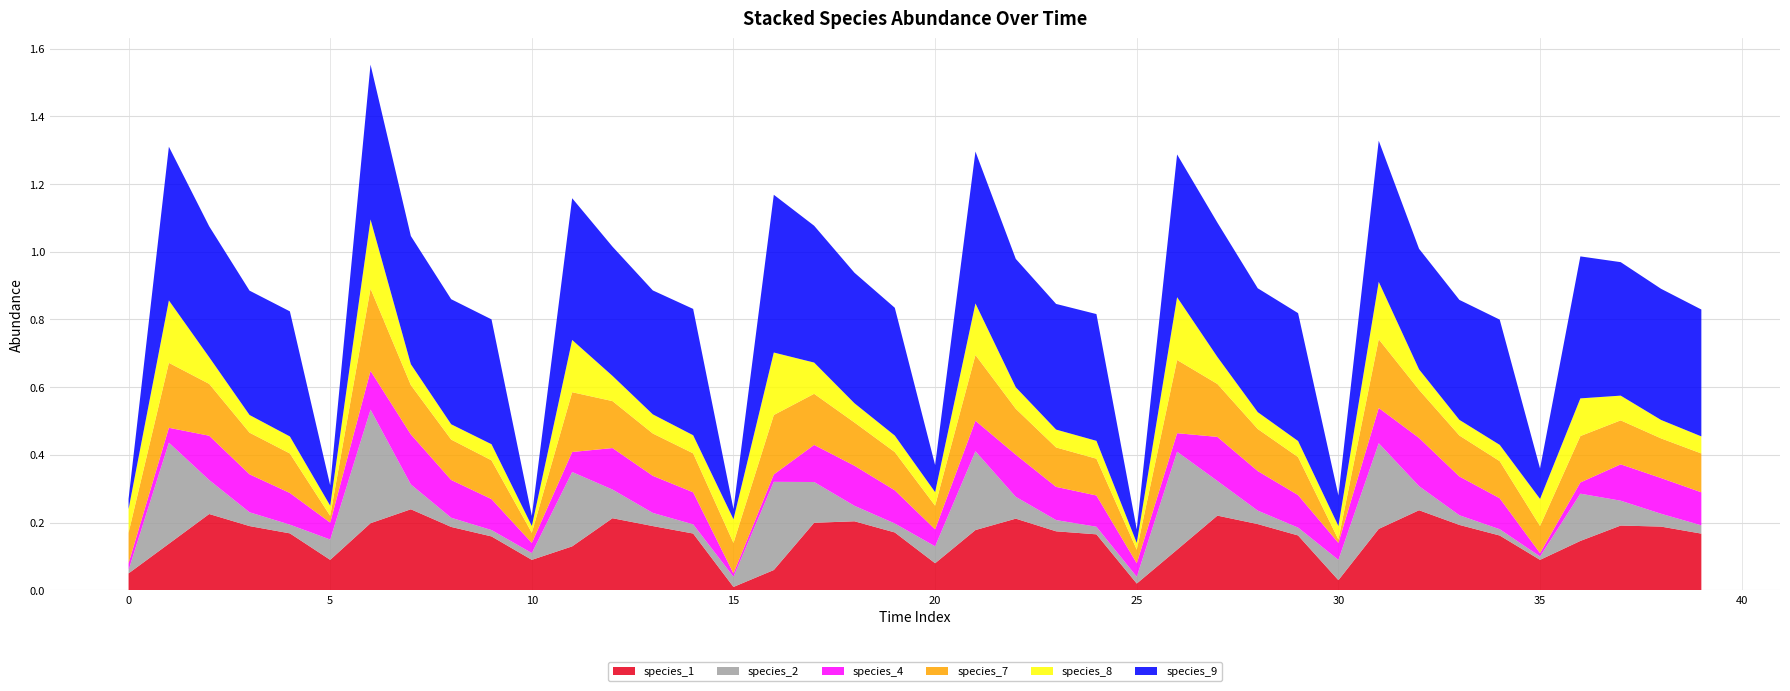

Reading left to right, extract all data points from this chart.

species_1: 0.1	0.1	0.2	0.2	0.2	0.1	0.2	0.2	0.2	0.2	0.1	0.1	0.2	0.2	0.2	0.0	0.1	0.2	0.2	0.2	0.1	0.2	0.2	0.2	0.2	0.0	0.1	0.2	0.2	0.2	0.0	0.2	0.2	0.2	0.2	0.1	0.1	0.2	0.2	0.2
species_2: 0.0	0.3	0.1	0.0	0.0	0.1	0.3	0.1	0.0	0.0	0.0	0.2	0.1	0.0	0.0	0.0	0.3	0.1	0.0	0.0	0.1	0.2	0.1	0.0	0.0	0.0	0.3	0.1	0.0	0.0	0.1	0.3	0.1	0.0	0.0	0.0	0.1	0.1	0.0	0.0
species_4: 0.0	0.0	0.1	0.1	0.1	0.1	0.1	0.1	0.1	0.1	0.0	0.1	0.1	0.1	0.1	0.0	0.0	0.1	0.1	0.1	0.1	0.1	0.1	0.1	0.1	0.0	0.1	0.1	0.1	0.1	0.1	0.1	0.1	0.1	0.1	0.0	0.0	0.1	0.1	0.1
species_7: 0.1	0.2	0.2	0.1	0.1	0.0	0.2	0.1	0.1	0.1	0.0	0.2	0.1	0.1	0.1	0.1	0.2	0.2	0.1	0.1	0.1	0.2	0.1	0.1	0.1	0.0	0.2	0.2	0.1	0.1	0.0	0.2	0.1	0.1	0.1	0.1	0.1	0.1	0.1	0.1
species_8: 0.1	0.2	0.1	0.1	0.1	0.0	0.2	0.1	0.0	0.0	0.0	0.2	0.1	0.1	0.1	0.1	0.2	0.1	0.1	0.0	0.0	0.2	0.1	0.1	0.1	0.0	0.2	0.1	0.0	0.0	0.0	0.2	0.1	0.0	0.0	0.1	0.1	0.1	0.1	0.1
species_9: 0.0	0.5	0.4	0.4	0.4	0.1	0.5	0.4	0.4	0.4	0.0	0.4	0.4	0.4	0.4	0.0	0.5	0.4	0.4	0.4	0.1	0.4	0.4	0.4	0.4	0.0	0.4	0.4	0.4	0.4	0.1	0.4	0.4	0.4	0.4	0.1	0.4	0.4	0.4	0.4